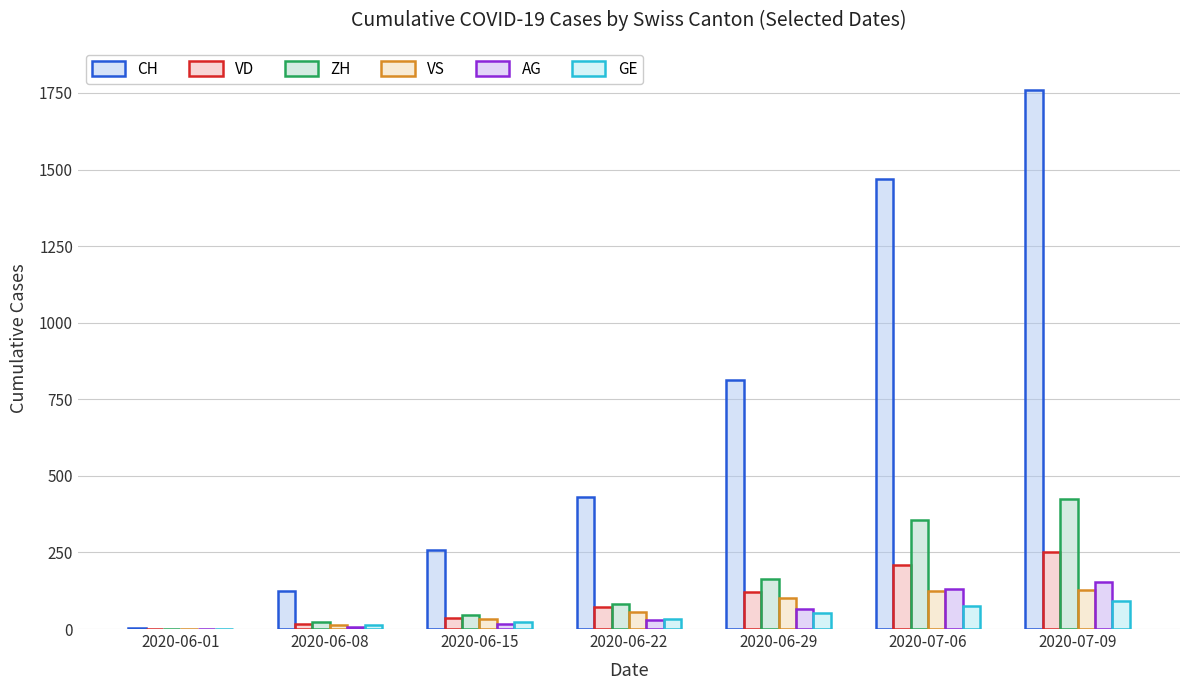

Are the bars horizontal?

No